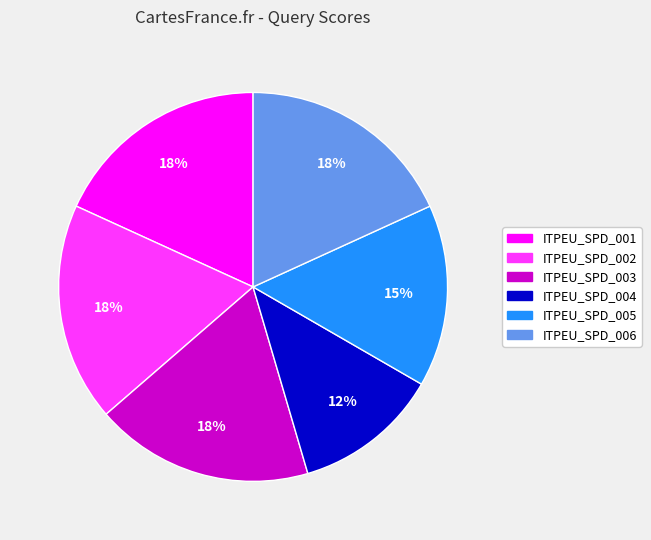

To the nearest percent, what is the difference between the largest and smallest slice percentages?

6%